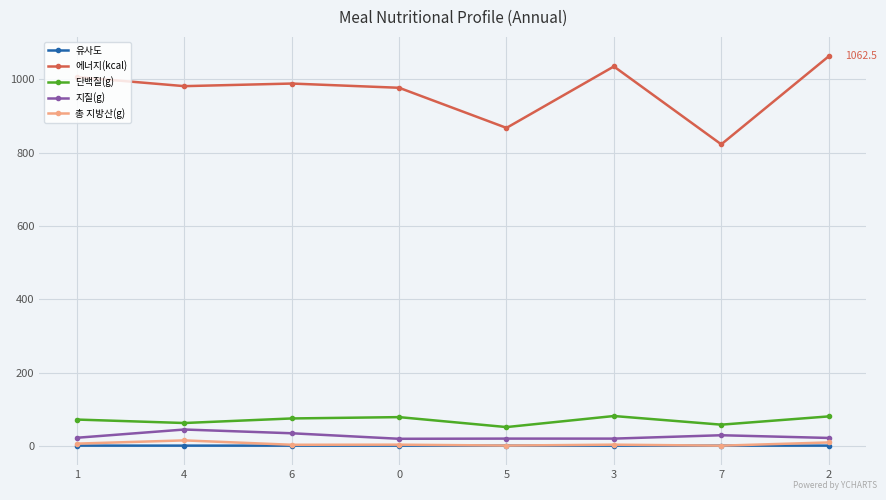

Between 0 and 5, which series saw the biggest shift?

에너지(kcal)